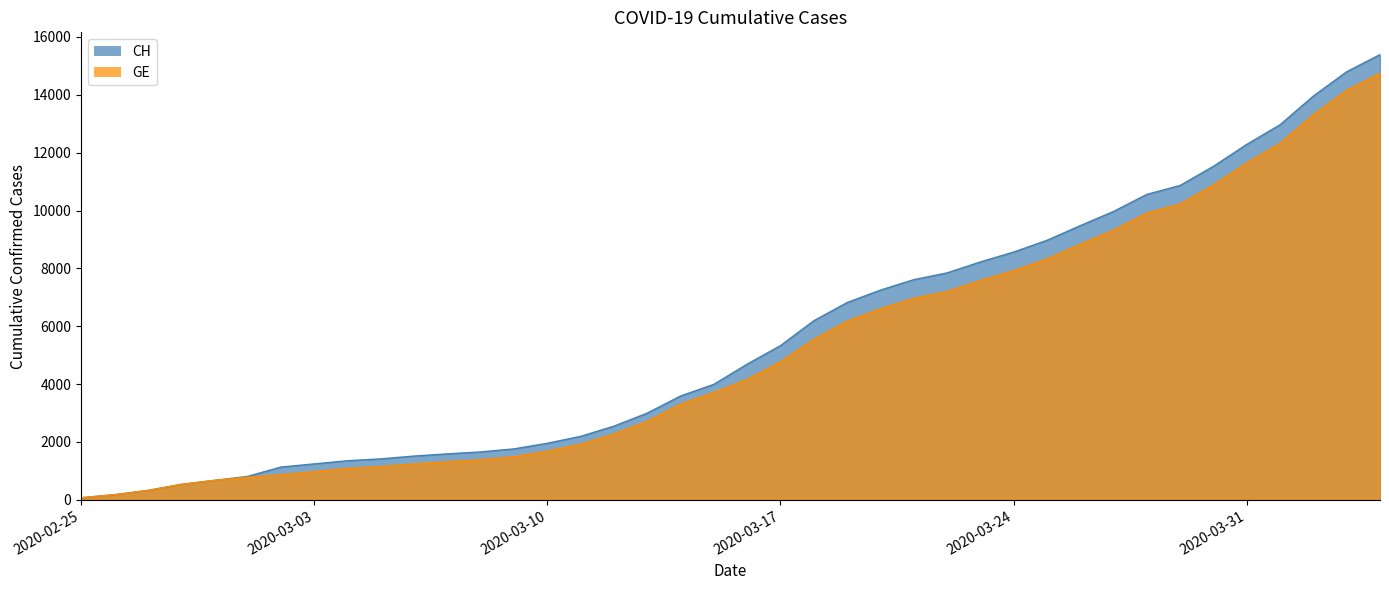

True or false: GE and CH cross at least once.

False